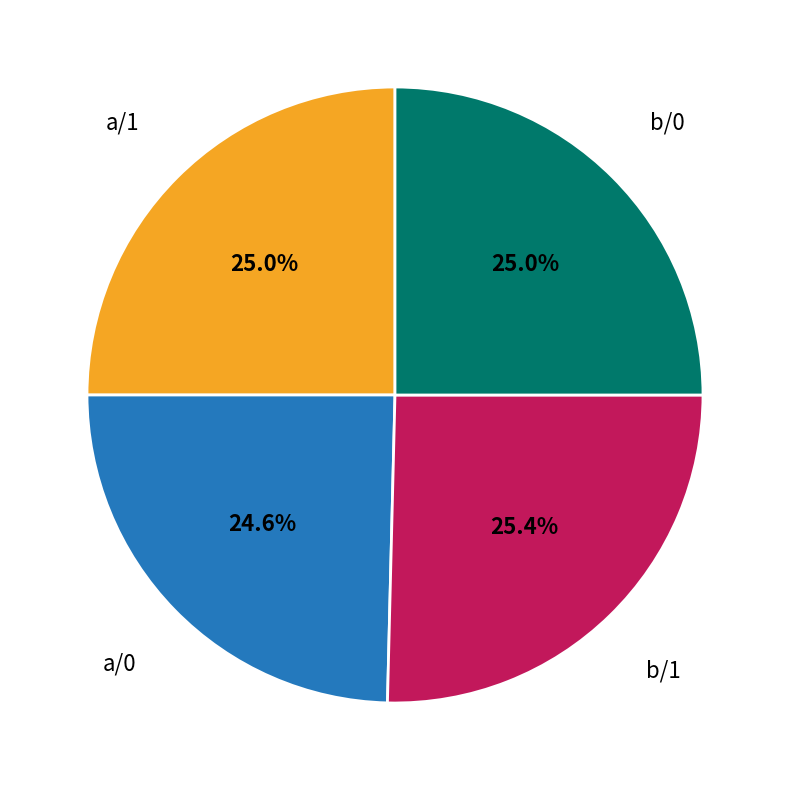

Is there a majority slice in this chart?

No